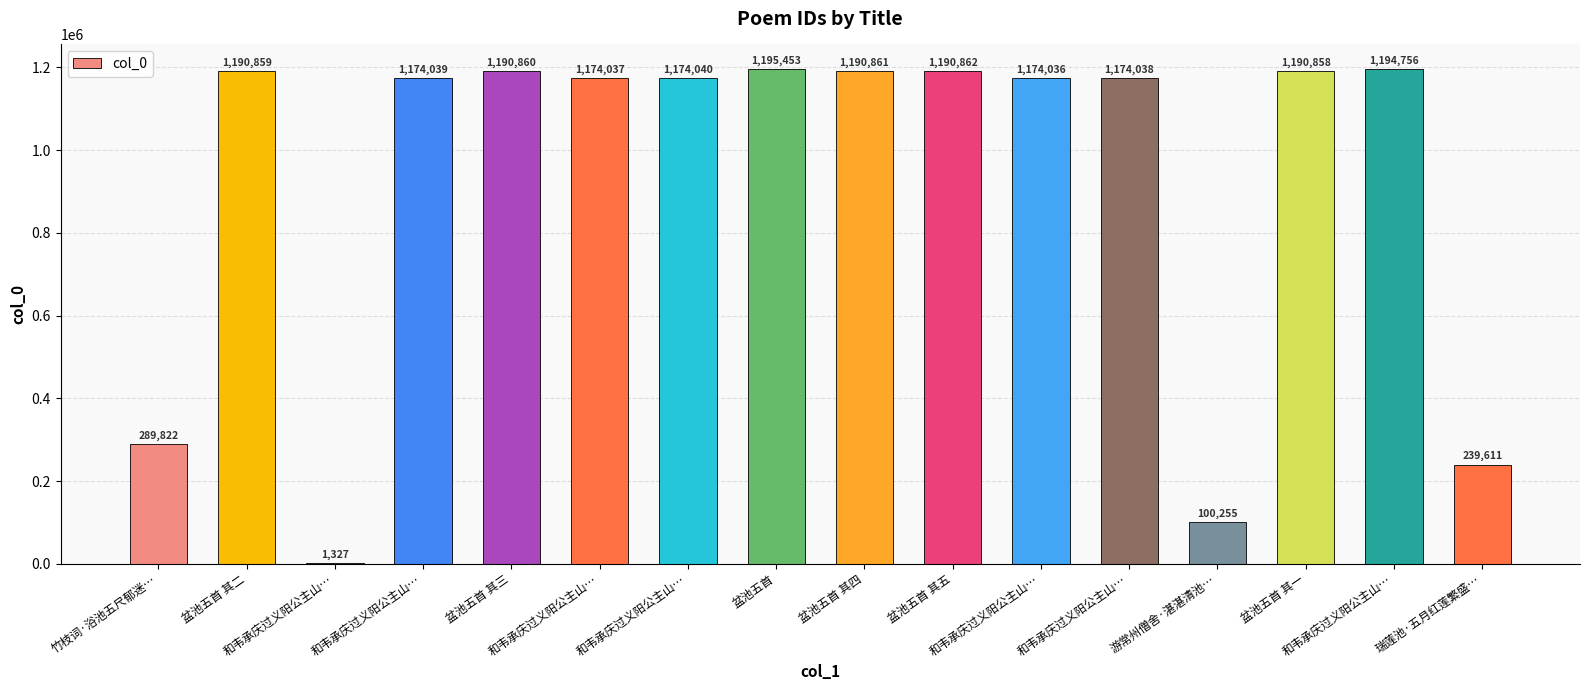

Is it true that the value at 盆池五首 is 1767213?

False